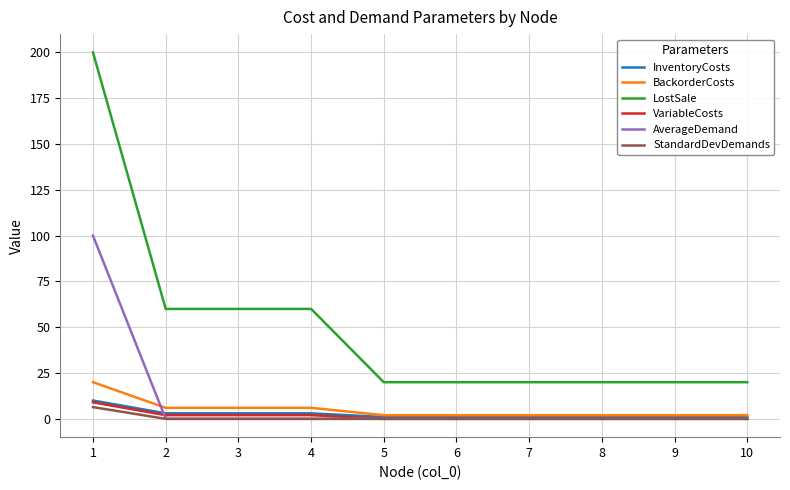

What is the sum of all AverageDemand values?

100.0